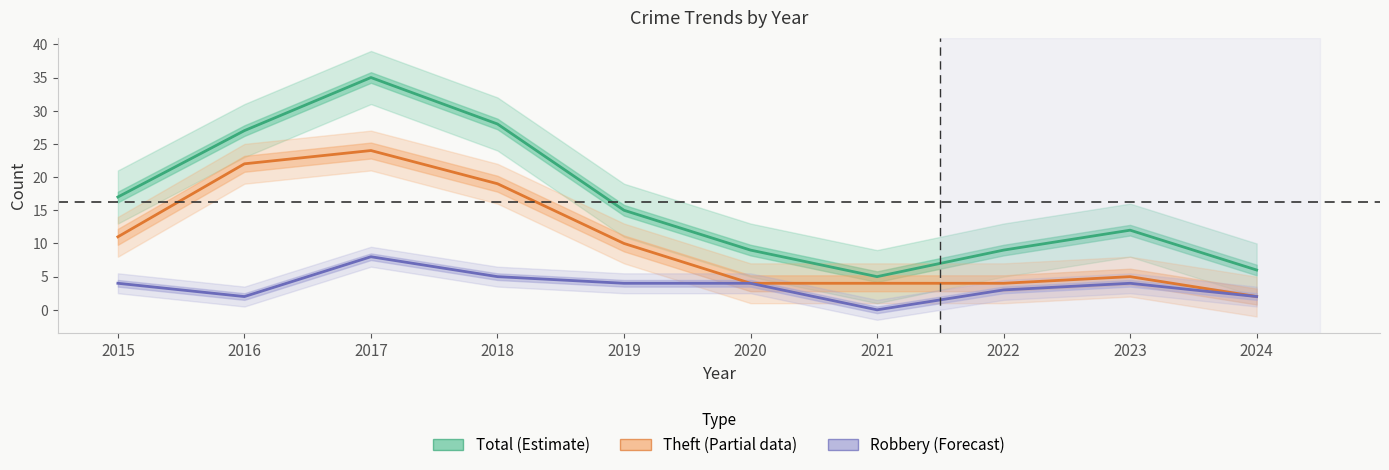

How many interior local valleys does the Robbery series have?

2